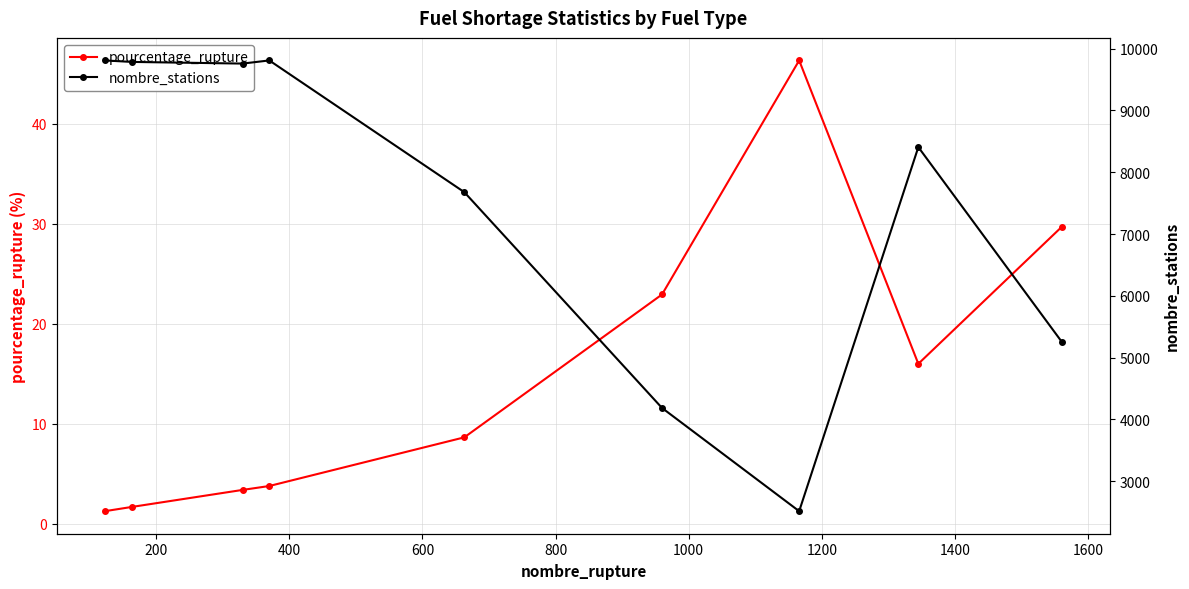

True or false: pourcentage_rupture and nombre_stations cross at least once.

False